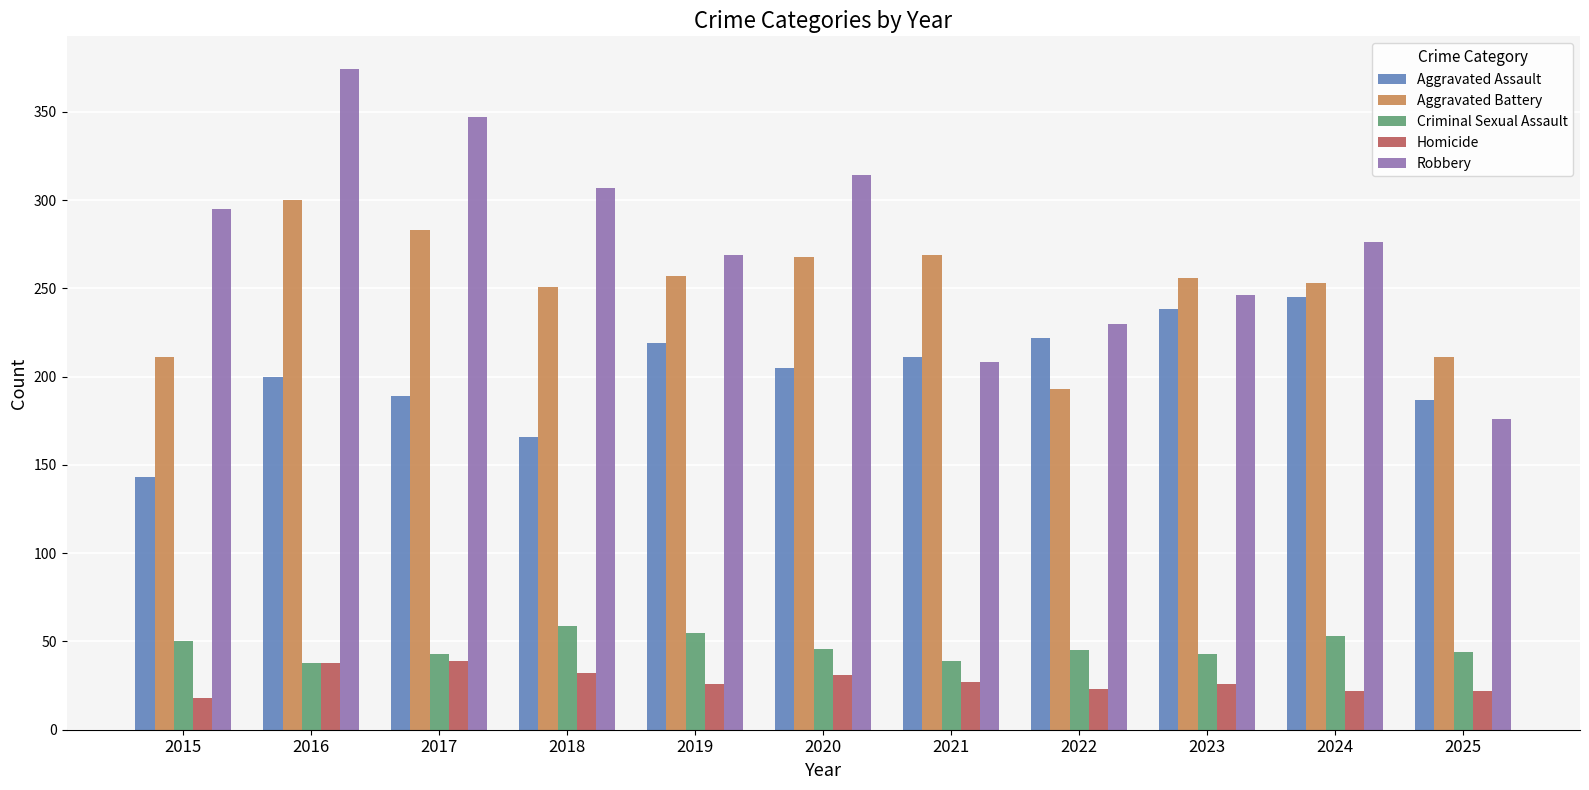

Is the value of Homicide at 2021 greater than the value of Aggravated Assault at 2018?

No